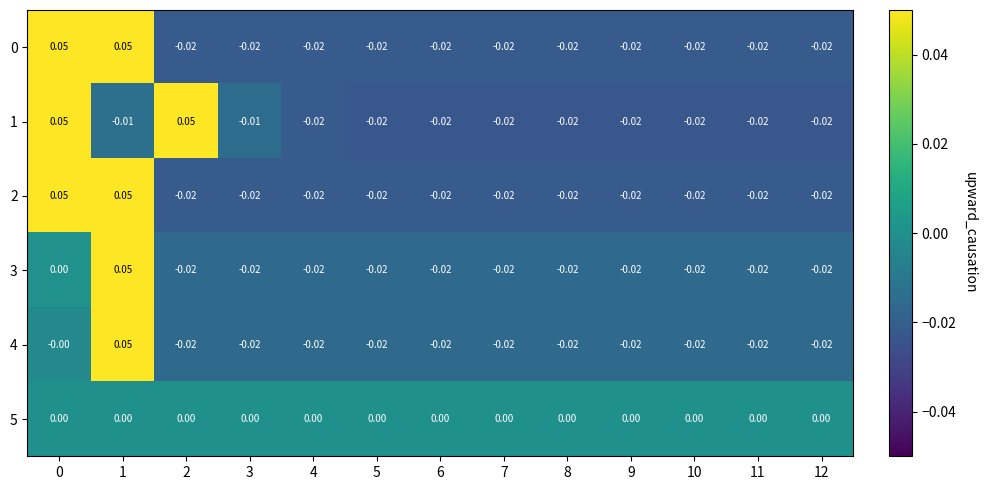

Reading right to left, list all the values displayed in this chart.

0: 12=-0.0	11=-0.0	10=-0.0	9=-0.0	8=-0.0	7=-0.0	6=-0.0	5=-0.0	4=-0.0	3=-0.0	2=-0.0	1=0.1	0=0.1
1: 12=-0.0	11=-0.0	10=-0.0	9=-0.0	8=-0.0	7=-0.0	6=-0.0	5=-0.0	4=-0.0	3=-0.0	2=0.1	1=-0.0	0=0.1
2: 12=-0.0	11=-0.0	10=-0.0	9=-0.0	8=-0.0	7=-0.0	6=-0.0	5=-0.0	4=-0.0	3=-0.0	2=-0.0	1=0.1	0=0.1
3: 12=-0.0	11=-0.0	10=-0.0	9=-0.0	8=-0.0	7=-0.0	6=-0.0	5=-0.0	4=-0.0	3=-0.0	2=-0.0	1=0.1	0=0.0
4: 12=-0.0	11=-0.0	10=-0.0	9=-0.0	8=-0.0	7=-0.0	6=-0.0	5=-0.0	4=-0.0	3=-0.0	2=-0.0	1=0.1	0=-0.0
5: 12=0.0	11=0.0	10=0.0	9=0.0	8=0.0	7=0.0	6=0.0	5=0.0	4=0.0	3=0.0	2=0.0	1=0.0	0=0.0